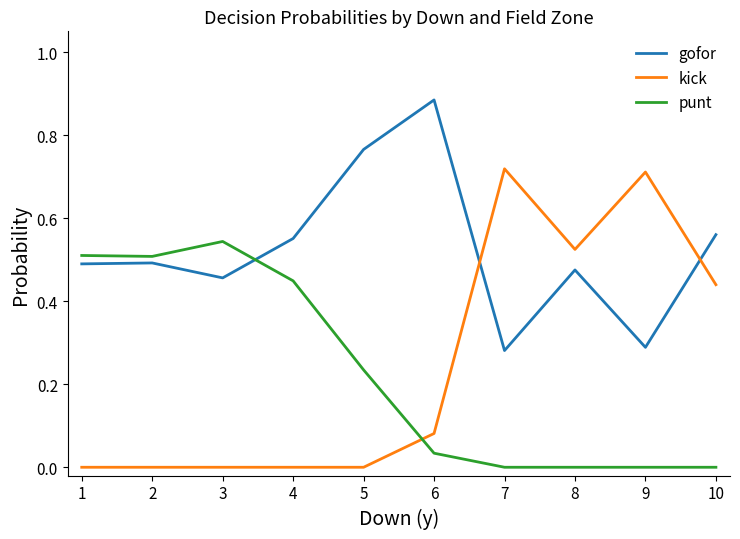

How many categories are shown in the chart?

10